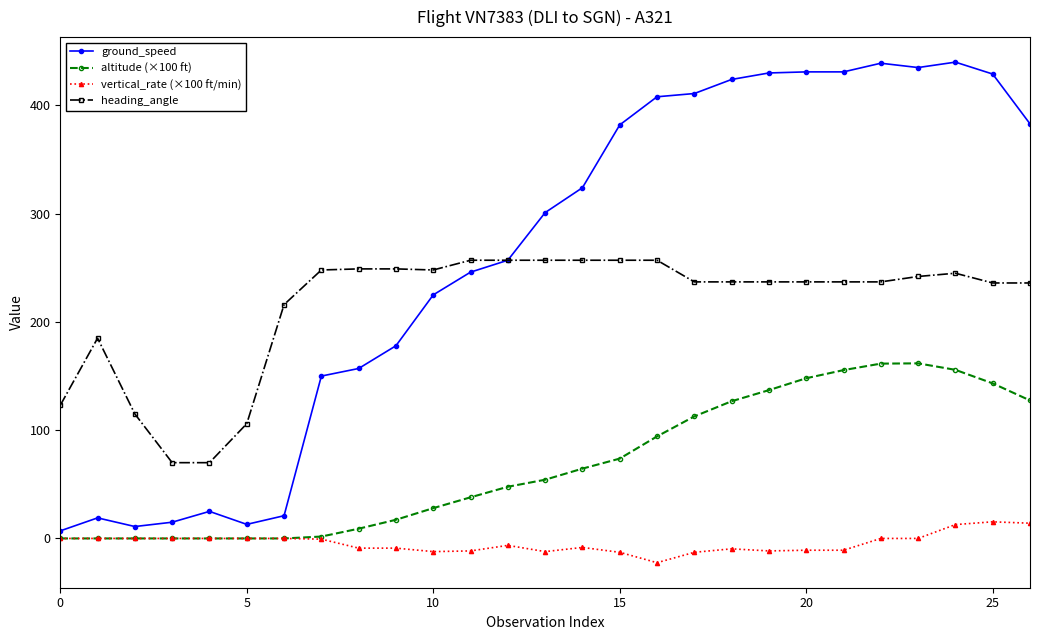

How many values in the vertical_rate (×100 ft/min) series are below -6?

14